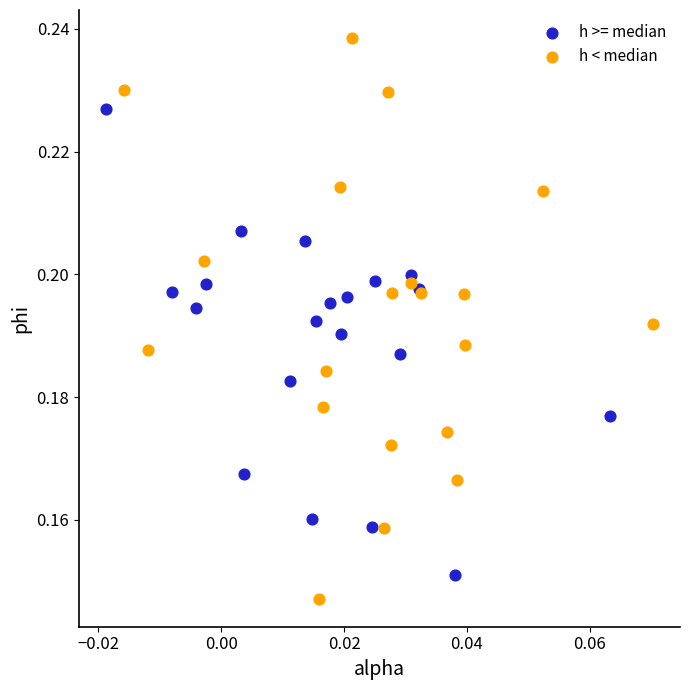

Which series reaches the maximum Y coordinate?

h < median